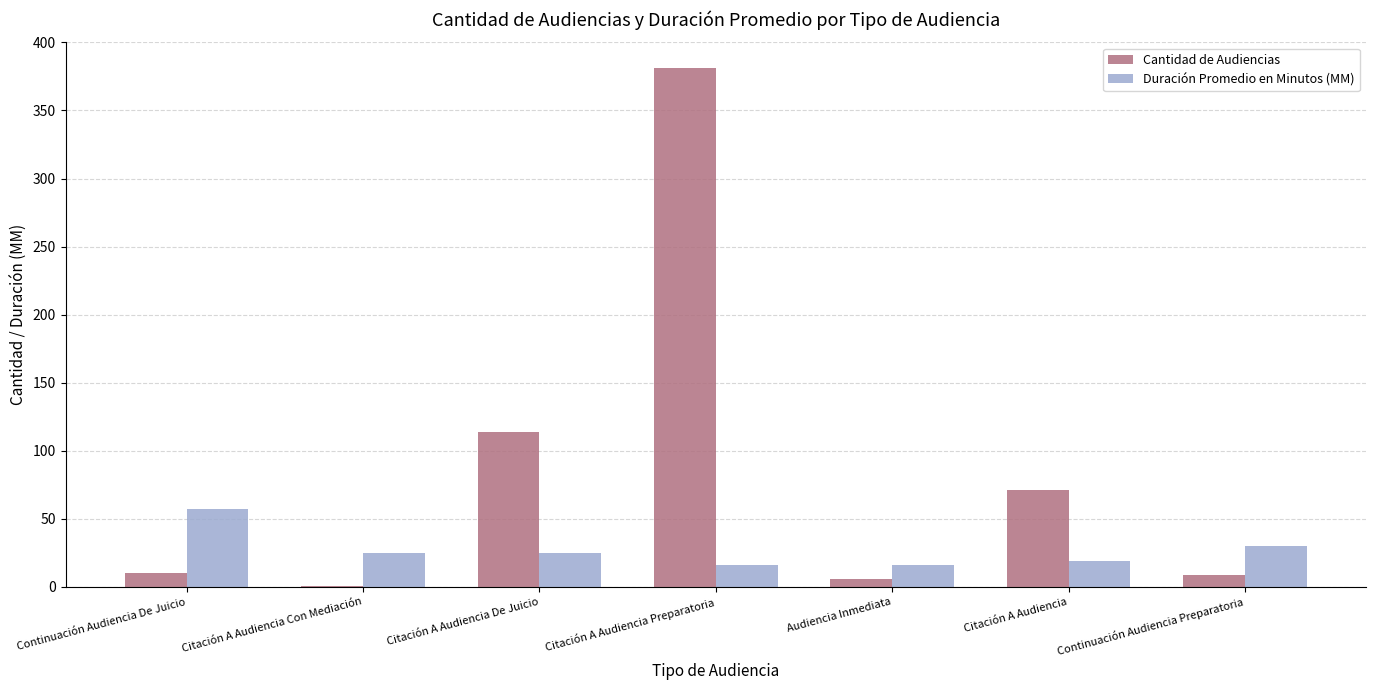

Read the Duración Promedio en Minutos (MM) value at Citación A Audiencia De Juicio.

25